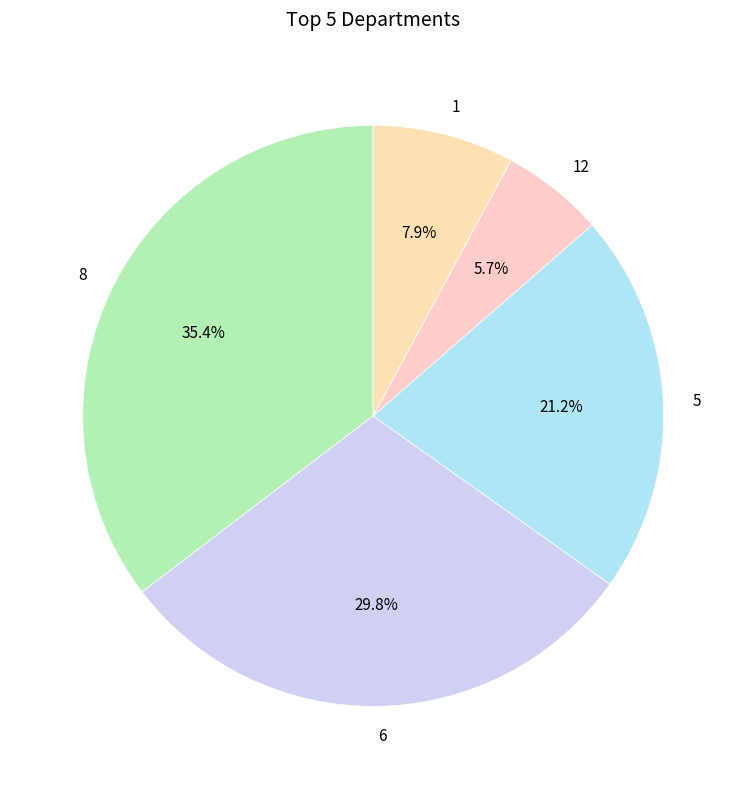

Count the number of slices in the pie.

5